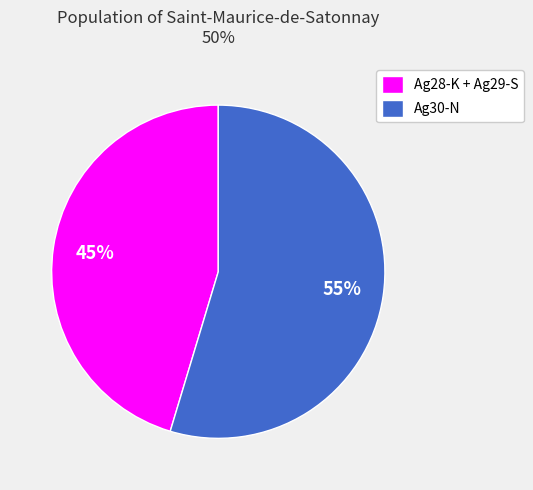

How many slices are in this pie chart?

2